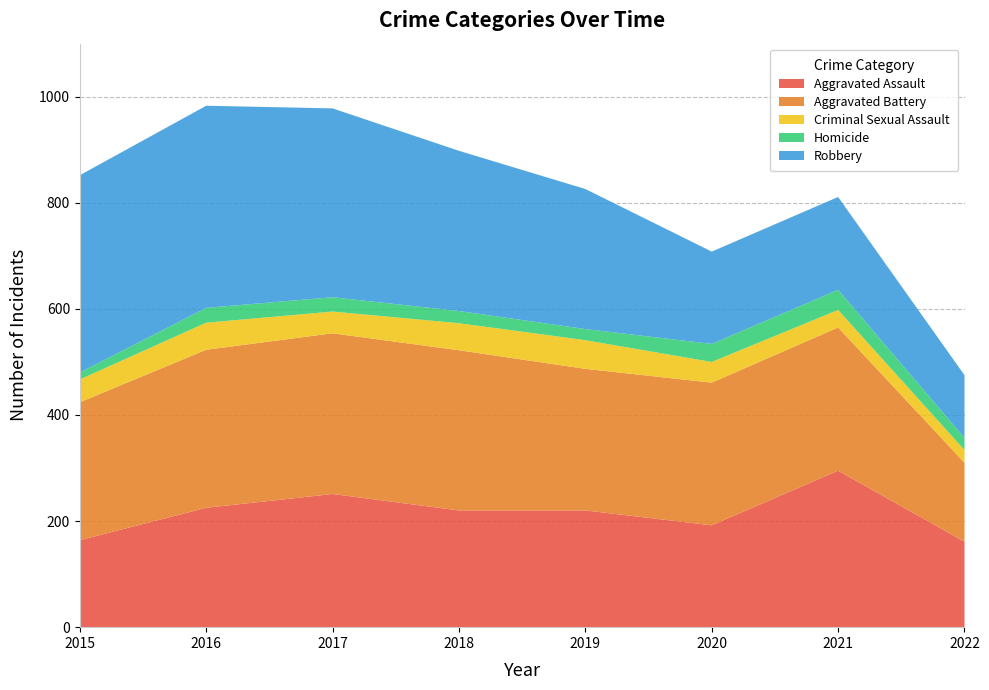

Reading left to right, list all the values displayed in this chart.

Aggravated Assault: 2015=164	2016=225	2017=251	2018=220	2019=220	2020=192	2021=295	2022=161
Aggravated Battery: 2015=260	2016=298	2017=303	2018=302	2019=267	2020=269	2021=270	2022=149
Criminal Sexual Assault: 2015=43	2016=51	2017=41	2018=51	2019=54	2020=39	2021=33	2022=24
Homicide: 2015=13	2016=28	2017=27	2018=23	2019=21	2020=34	2021=38	2022=23
Robbery: 2015=372	2016=381	2017=356	2018=302	2019=264	2020=174	2021=175	2022=118